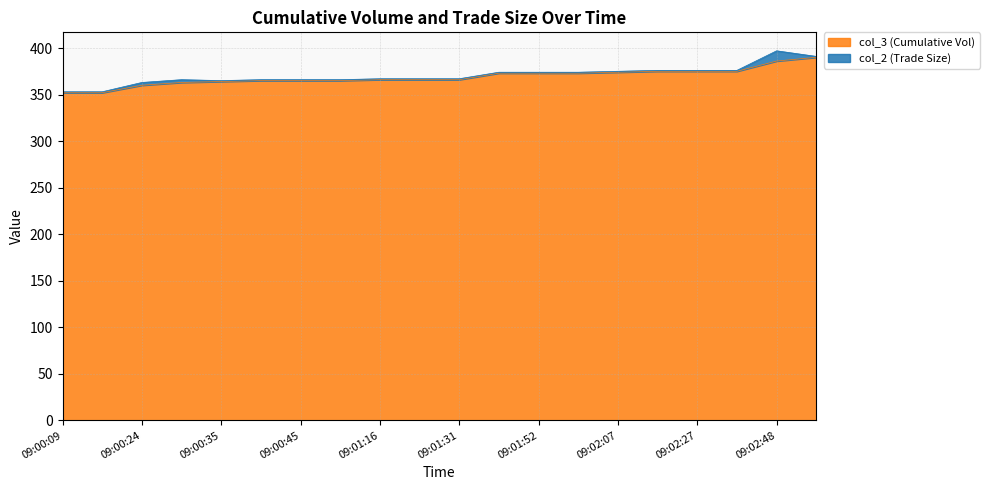

At which label is the value closest to 371?

09:01:46